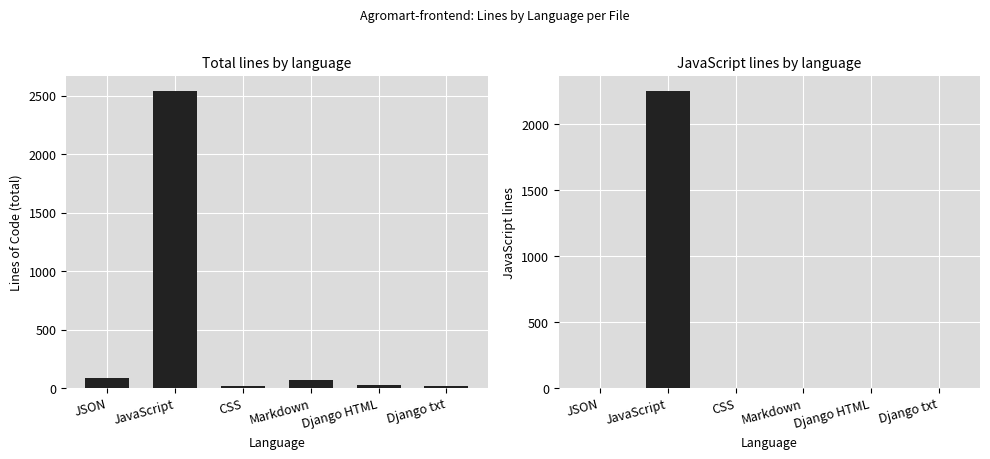

At how many categories does at least one series exceed 1709?

1